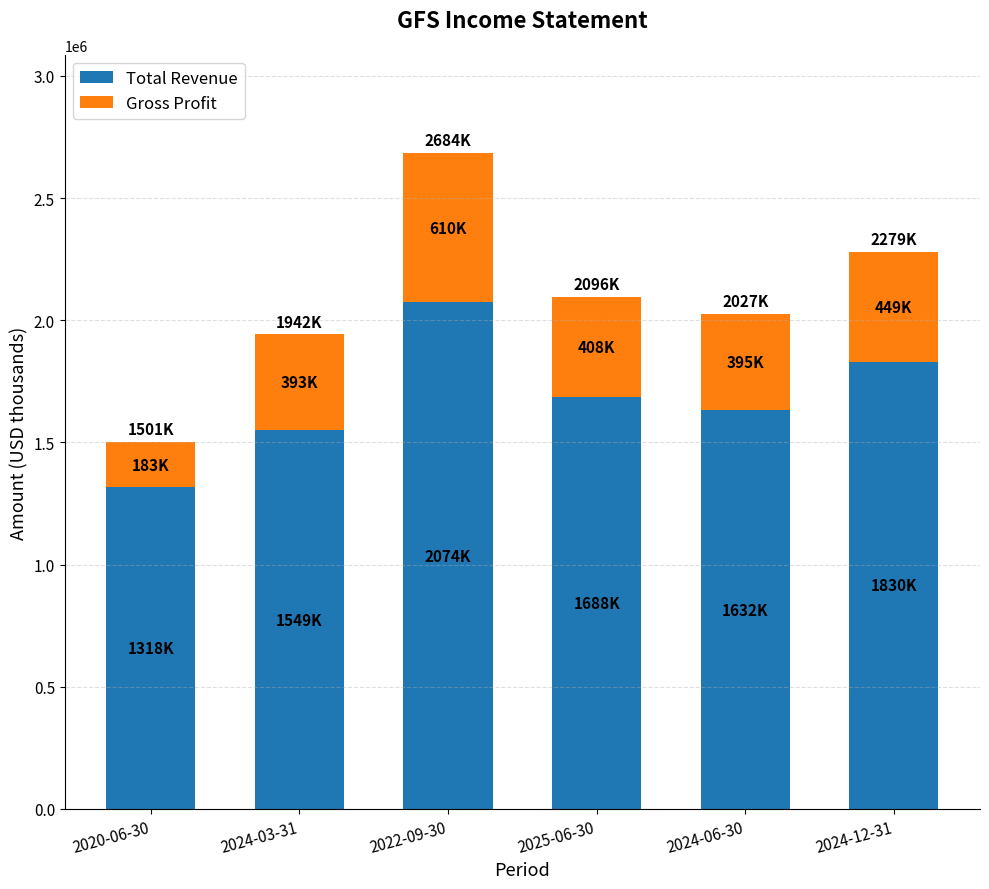

Count the number of categories in the chart.

6